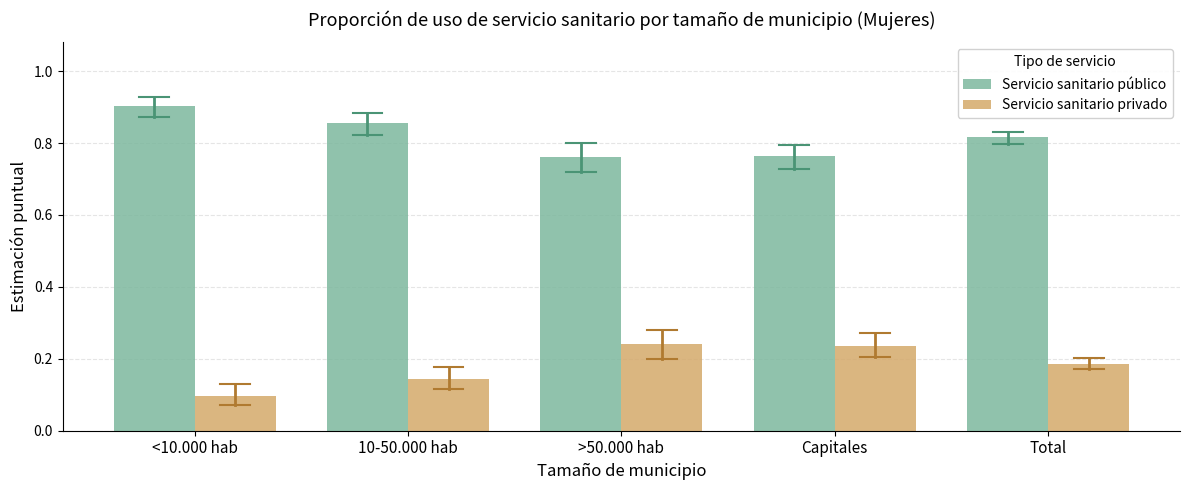

How many Servicio sanitario público values are between 0 and 1?

5